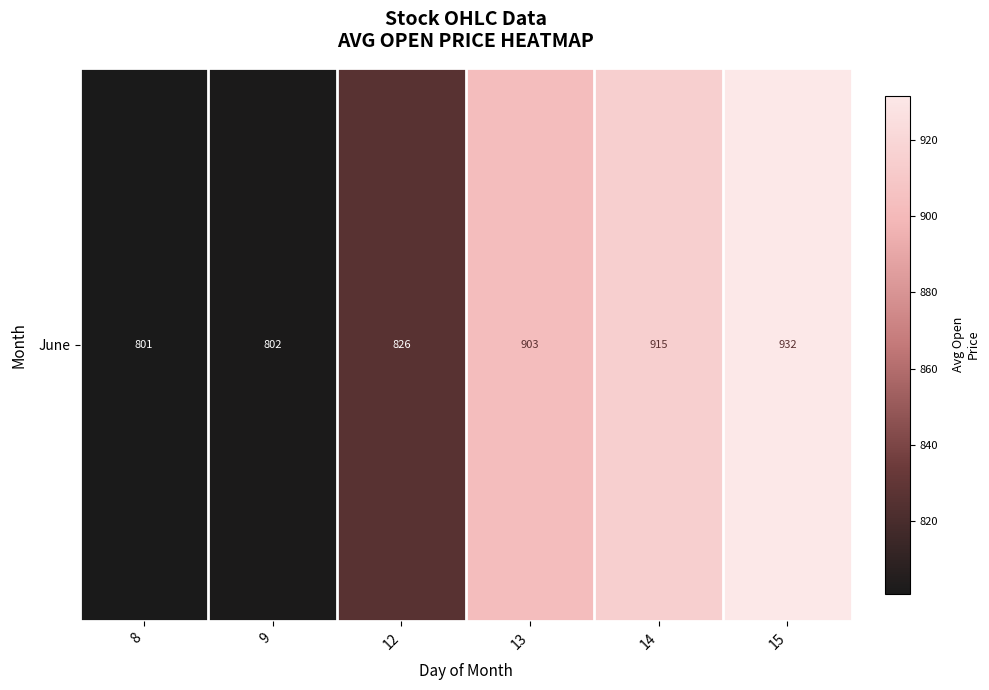

What is the ratio of the value at 14 to the value at 9?

1.1